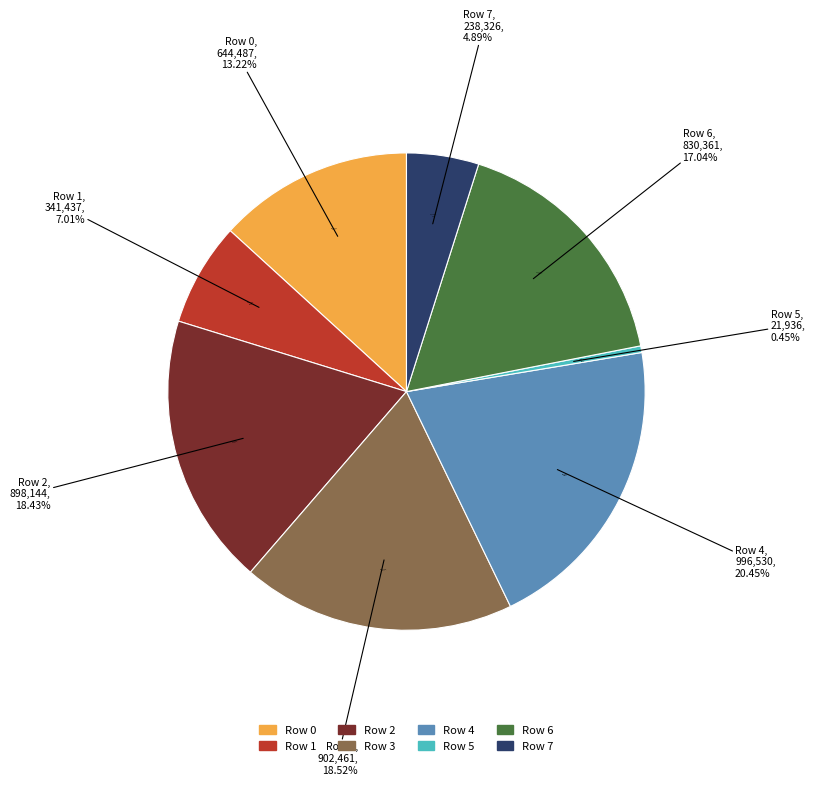

True or false: Row 4 accounts for 20% of the total.

True